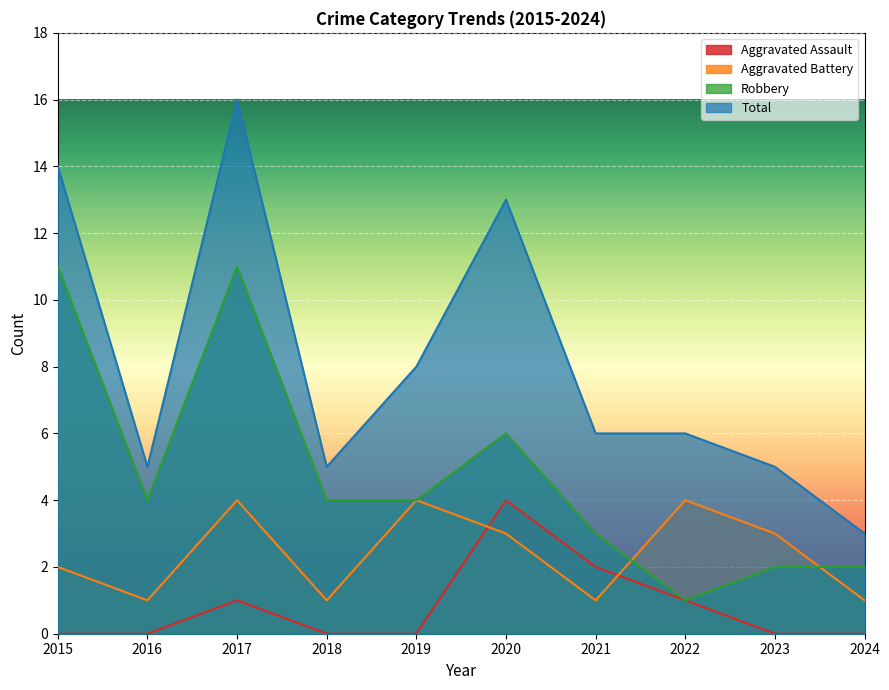

True or false: Robbery and Total intersect in this chart.

False